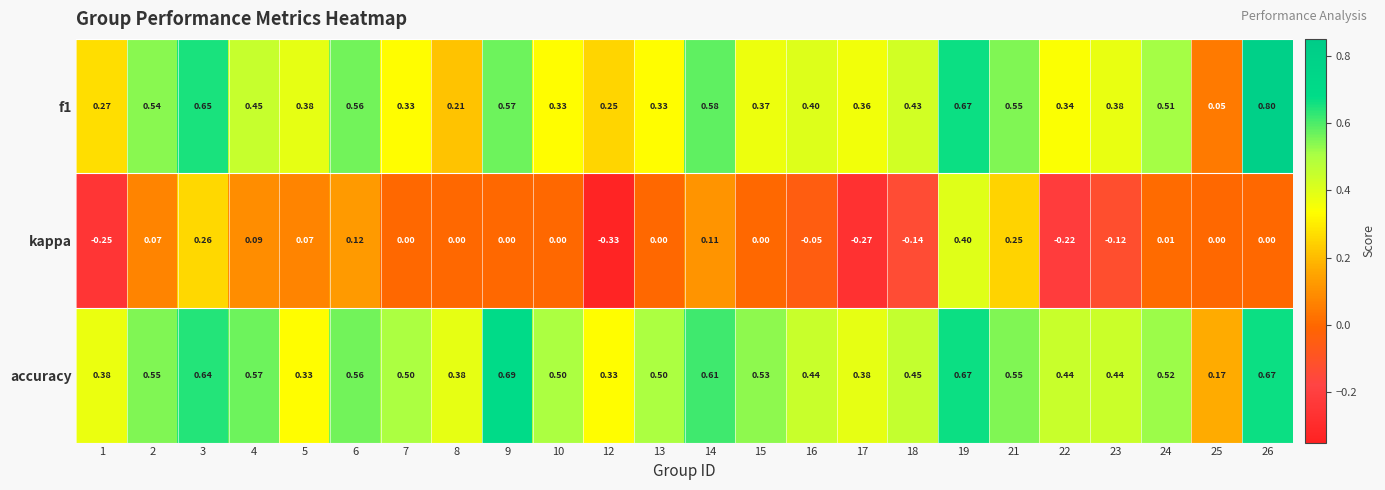

Which series has the largest total across all categories?

accuracy